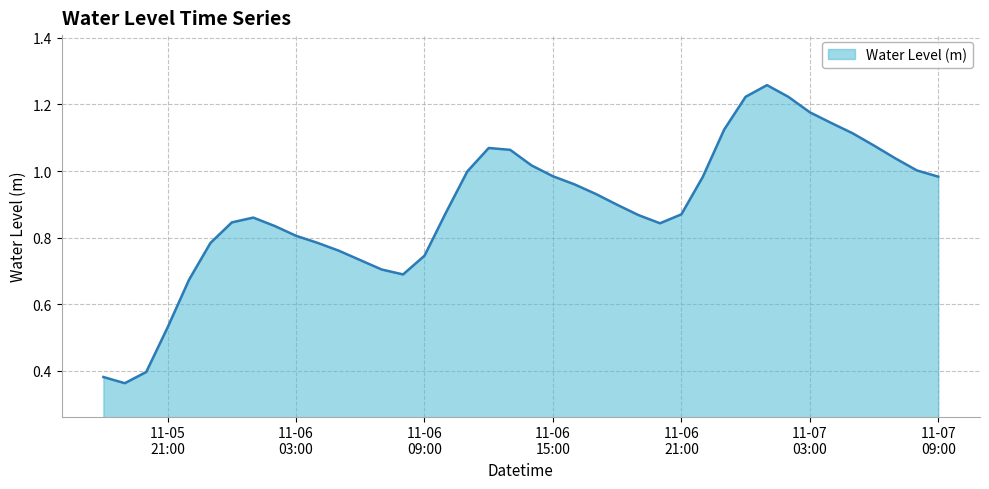

What is the difference between the second highest and second lowest values?

0.8